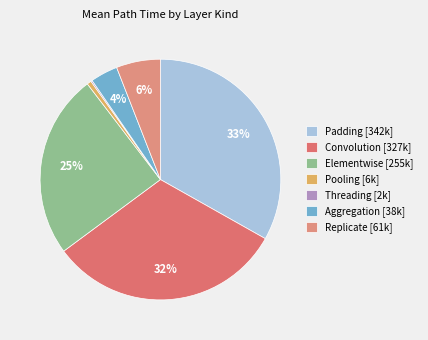

What is the largest slice in the pie chart?

Padding